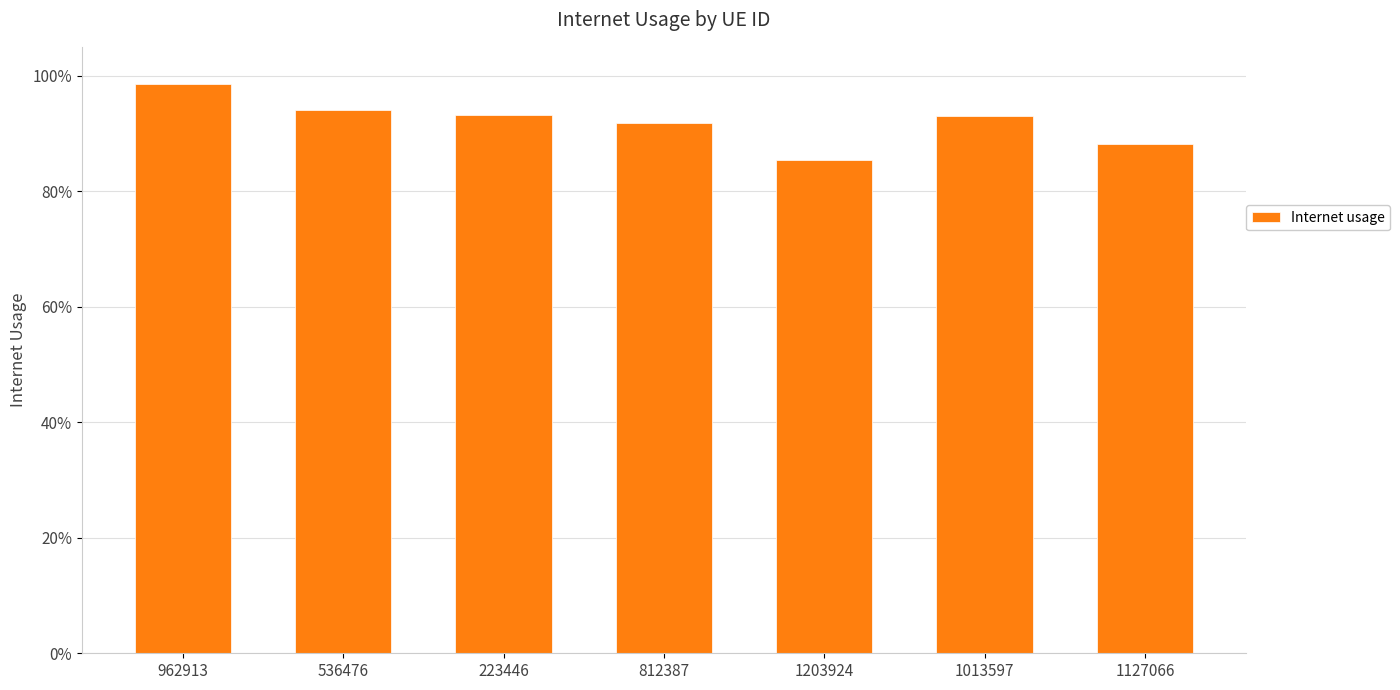

At which category does the chart reach its peak across all series?

962913